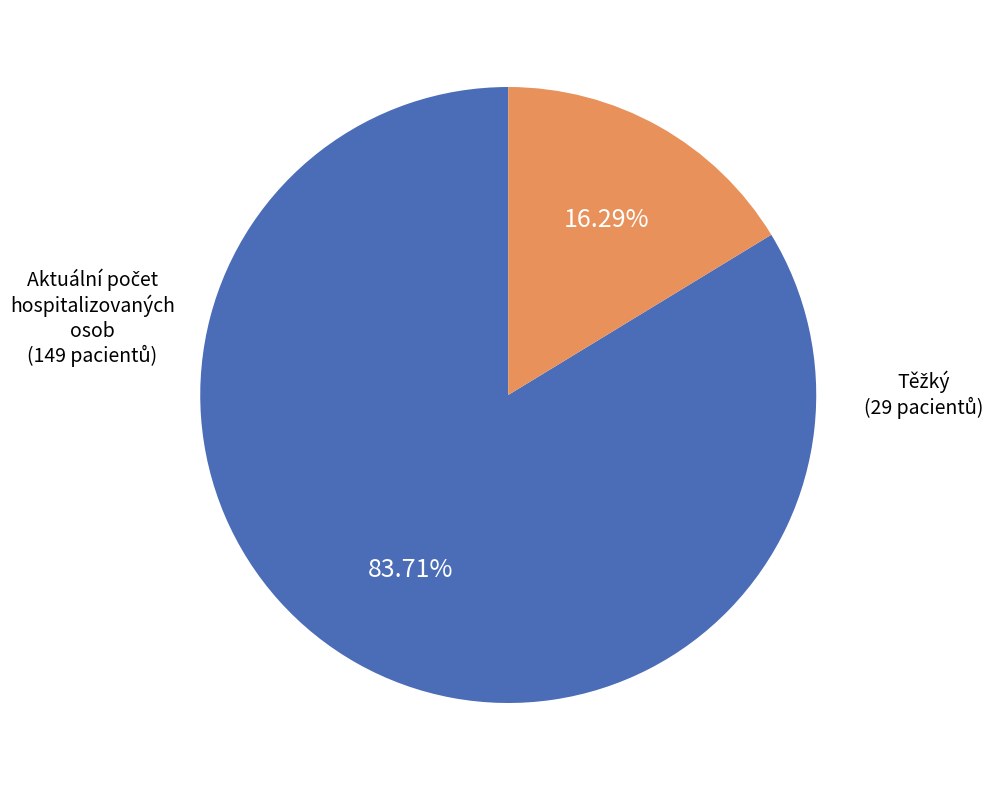

Is there a majority slice in this chart?

Yes